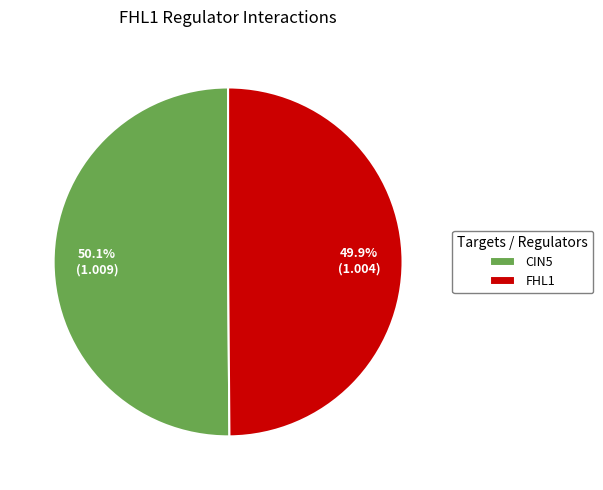

Is the sum of CIN5 and FHL1 greater than half?

Yes